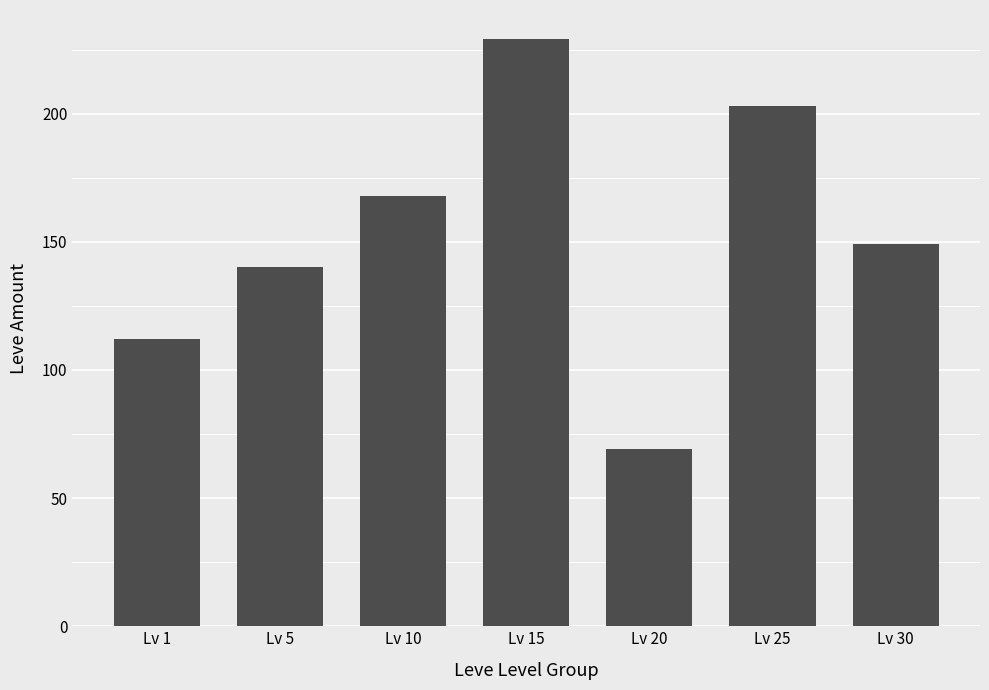

Are the bars horizontal?

No